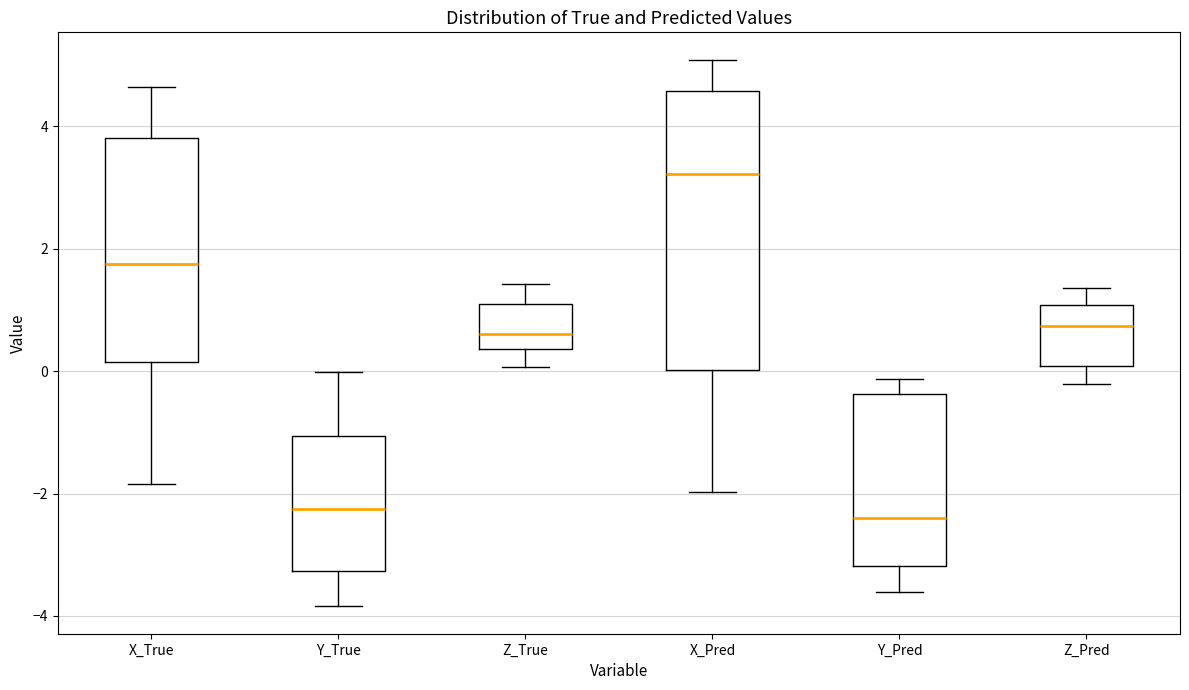

Where does the lower whisker of the box for Z_True end on the y-axis? The values are not printed on the chart, so give them approximately, as read against the axis.

0.0